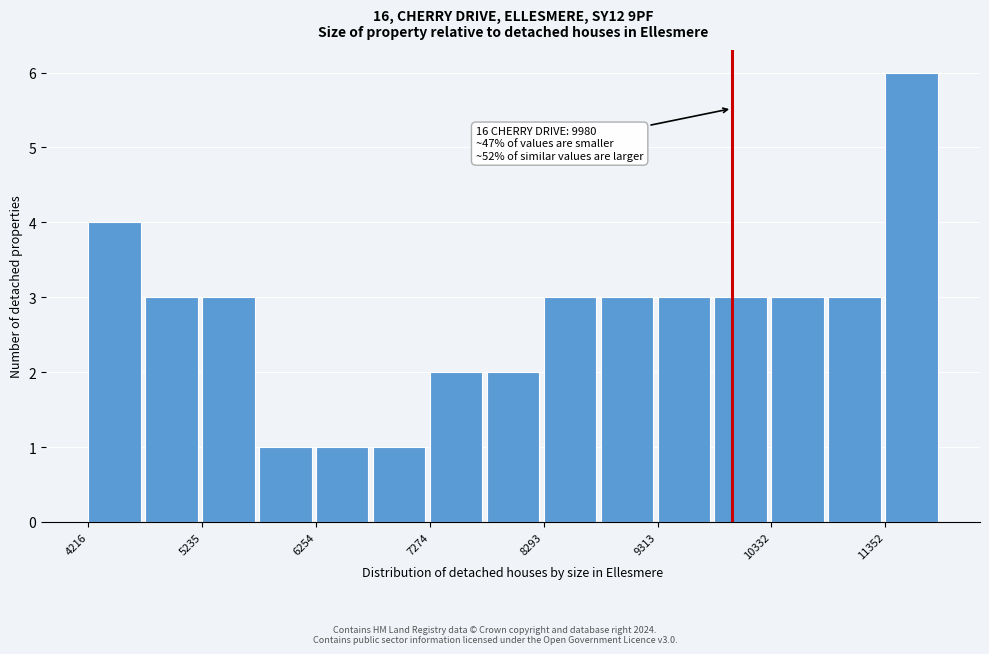

Around what value on the x-axis is the tallest bar? Give the approximate position of its centre, as read against the axis.

11600